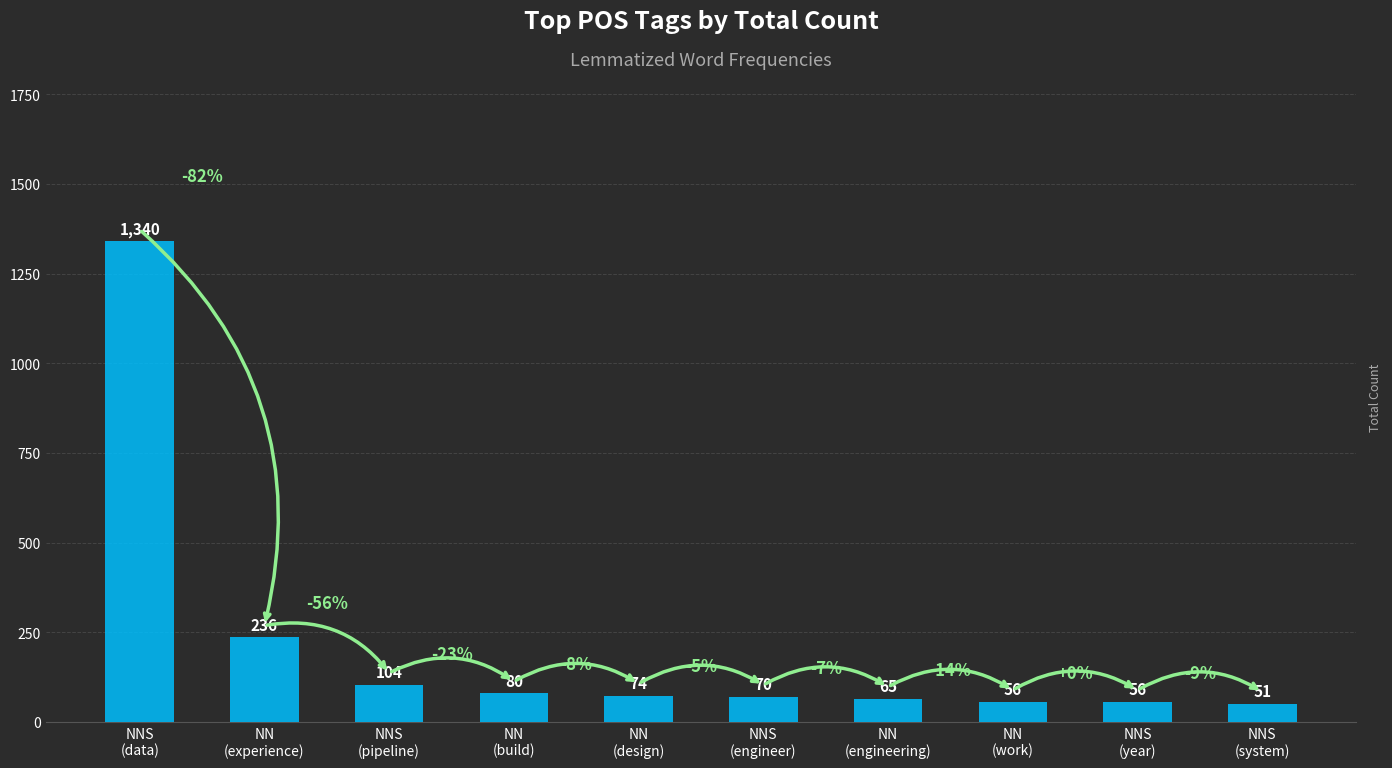

What is the ratio of the value at NN
(experience) to the value at NNS
(data)?

0.2